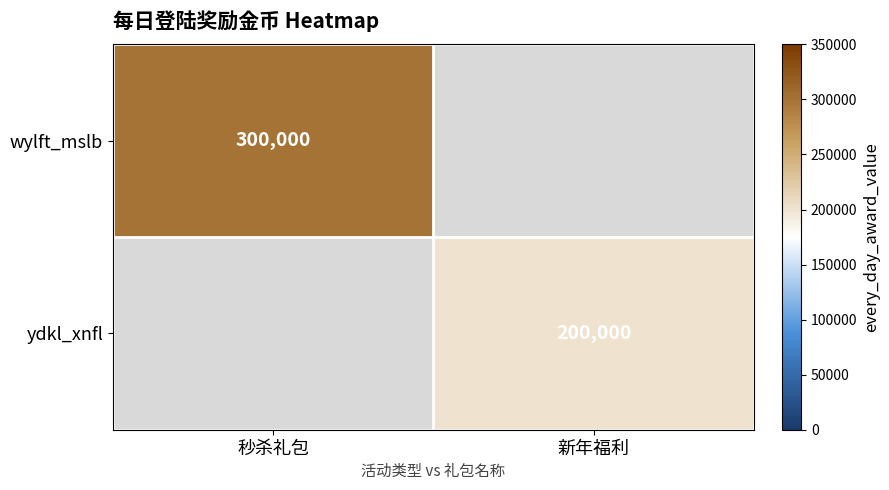

The value of wylft_mslb at 秒杀礼包 is 300000. True or false?

True